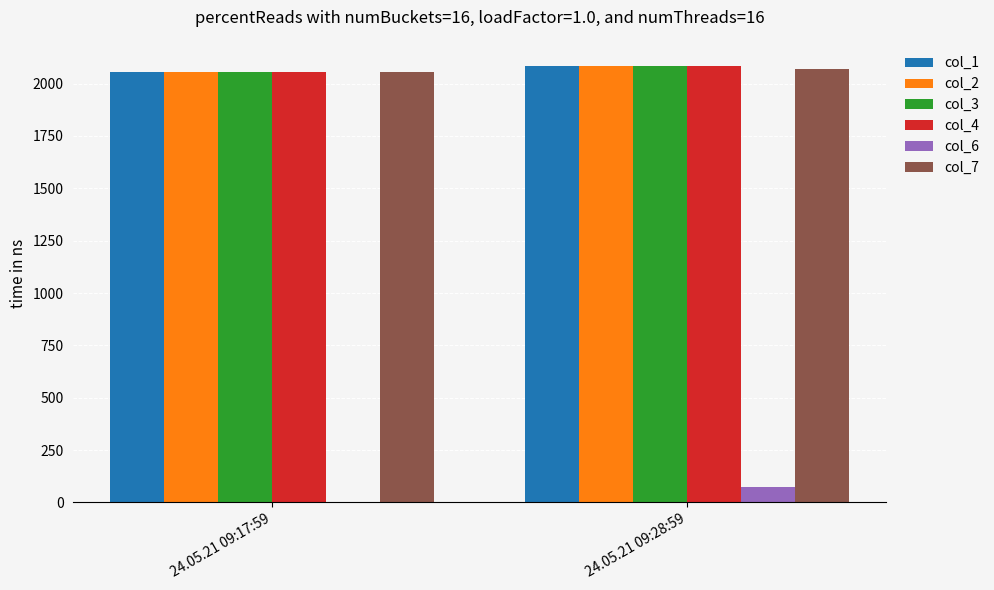

The col_2 series shows 3009.8 at 24.05.21 09:28:59. True or false?

False